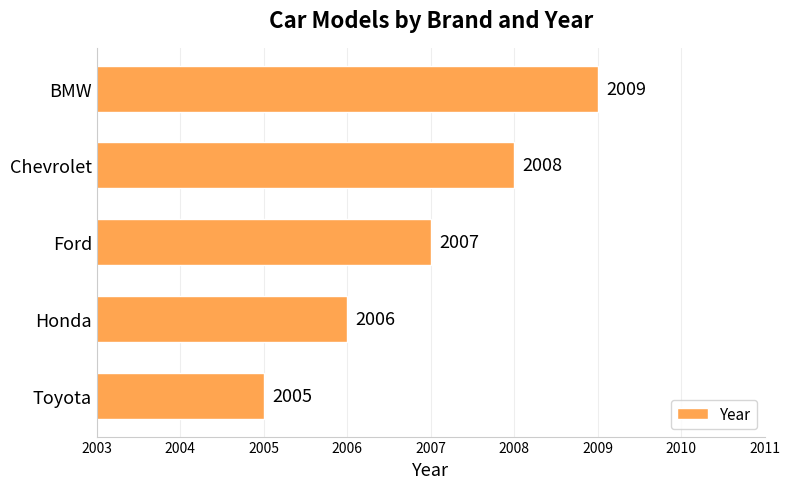

What is the average value?

2007